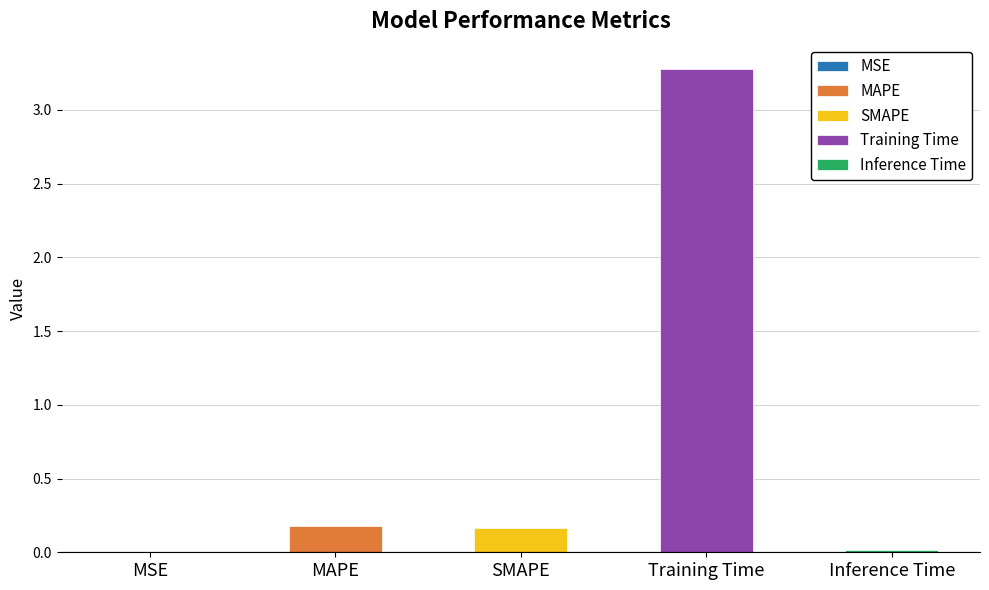

At which label is the value closest to 1?

MAPE